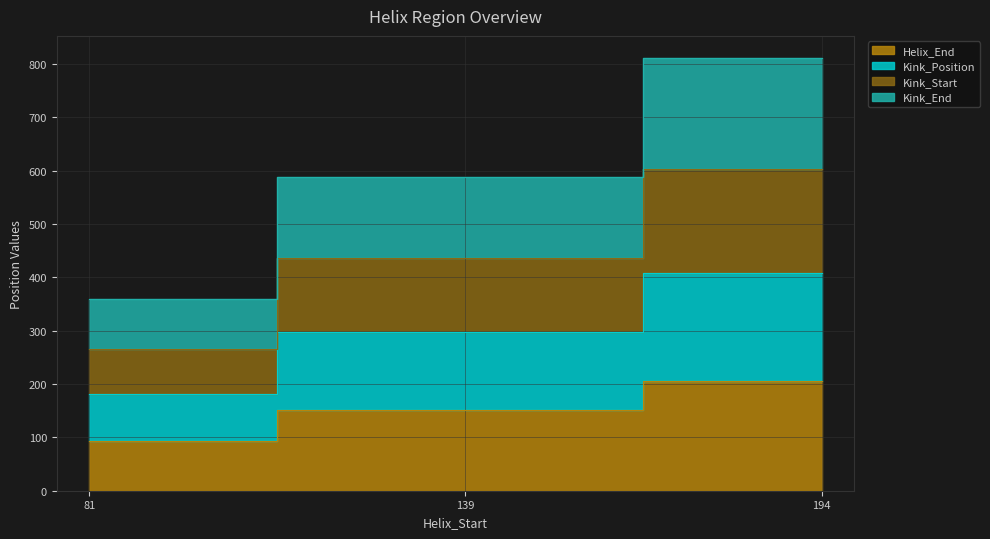

How many data points in Helix_End are above 151?

1